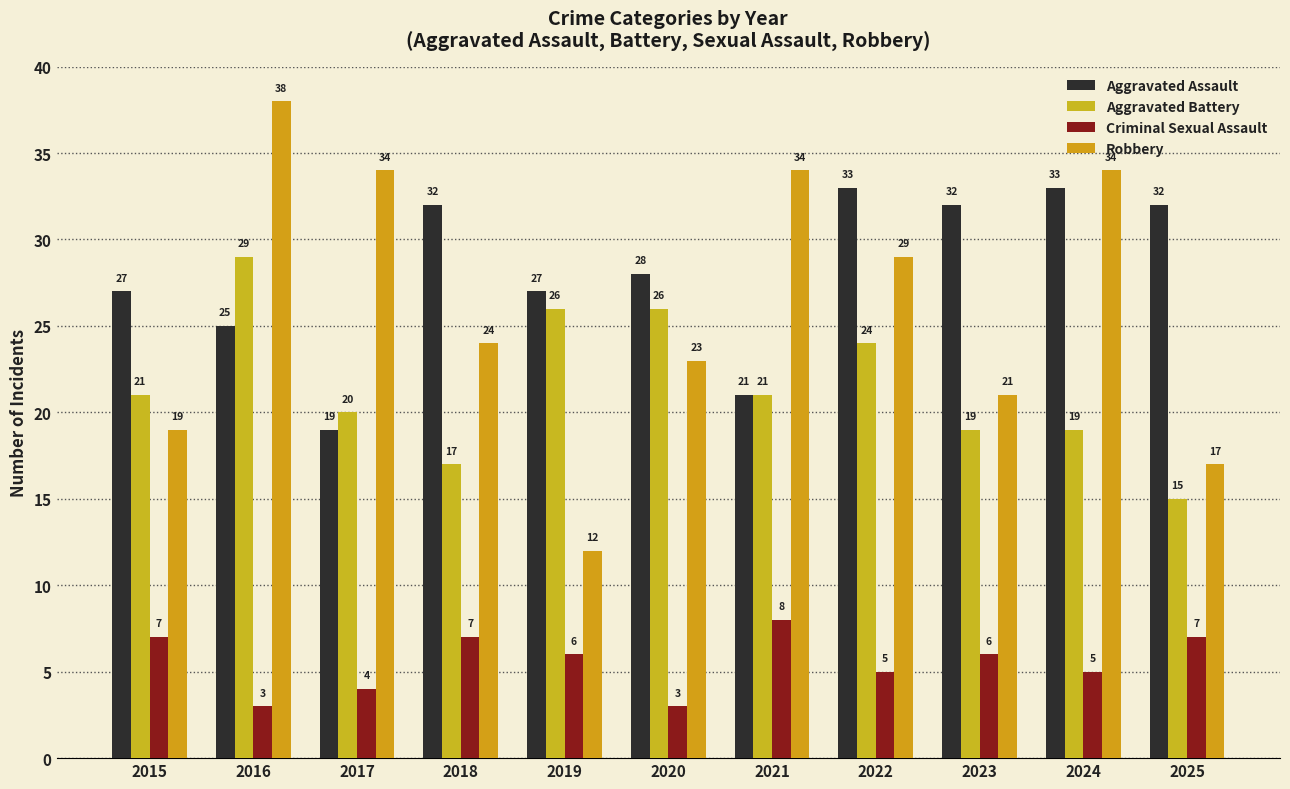

Which label corresponds to the smallest value in the chart?

2016